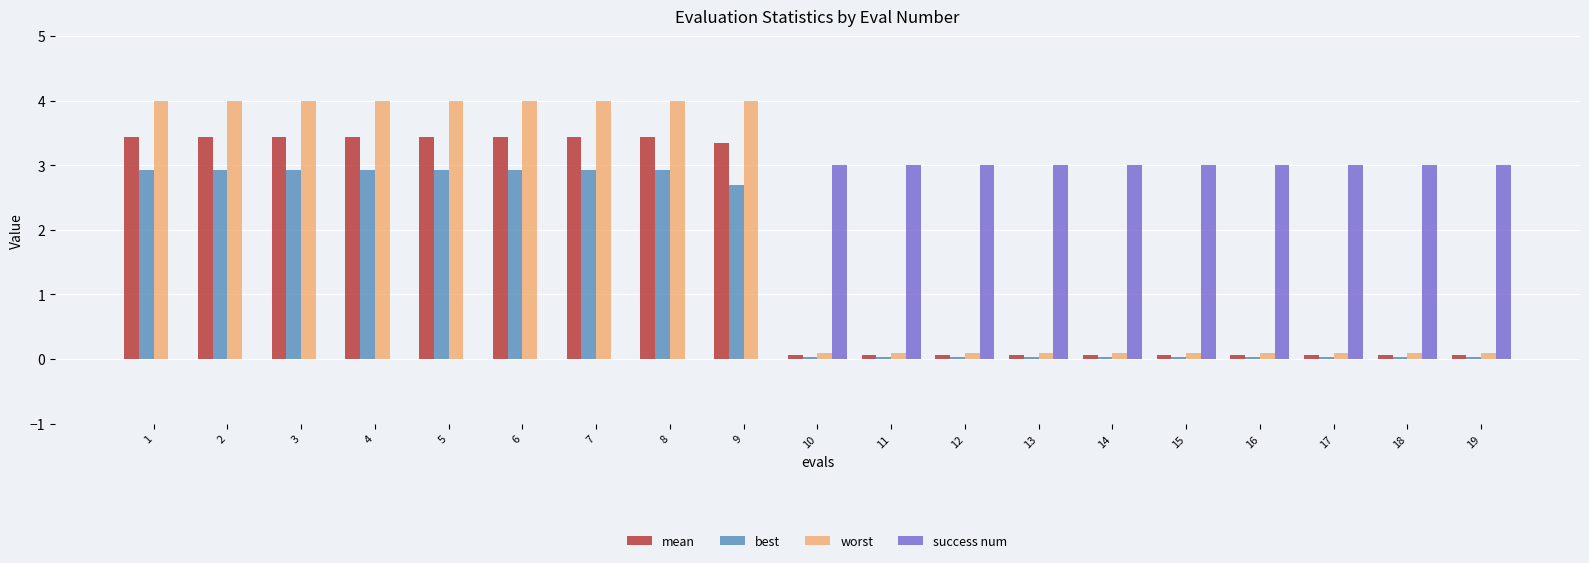

Is it true that success num equals 1.4 at 12?

False